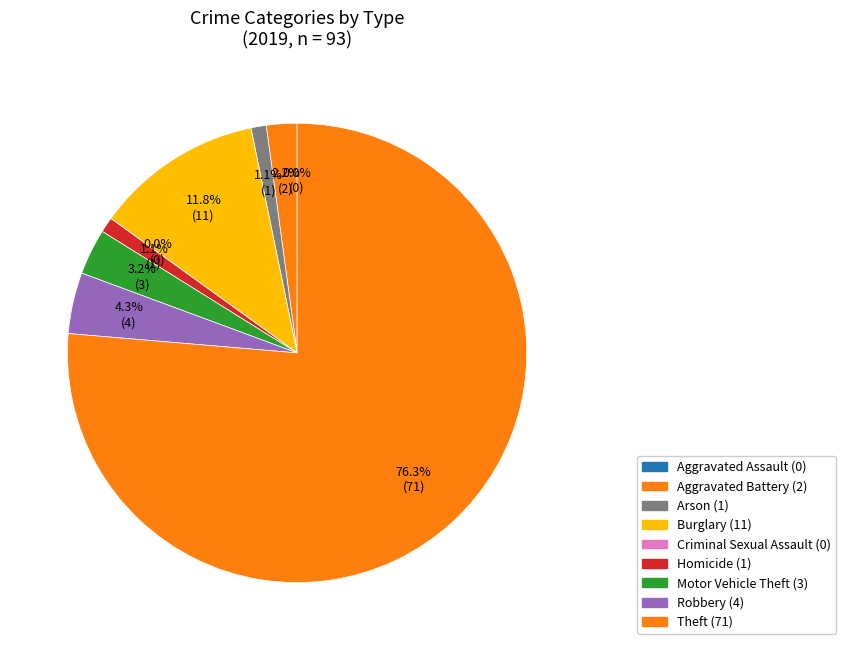

To the nearest percent, what portion does Aggravated Battery represent?

2%